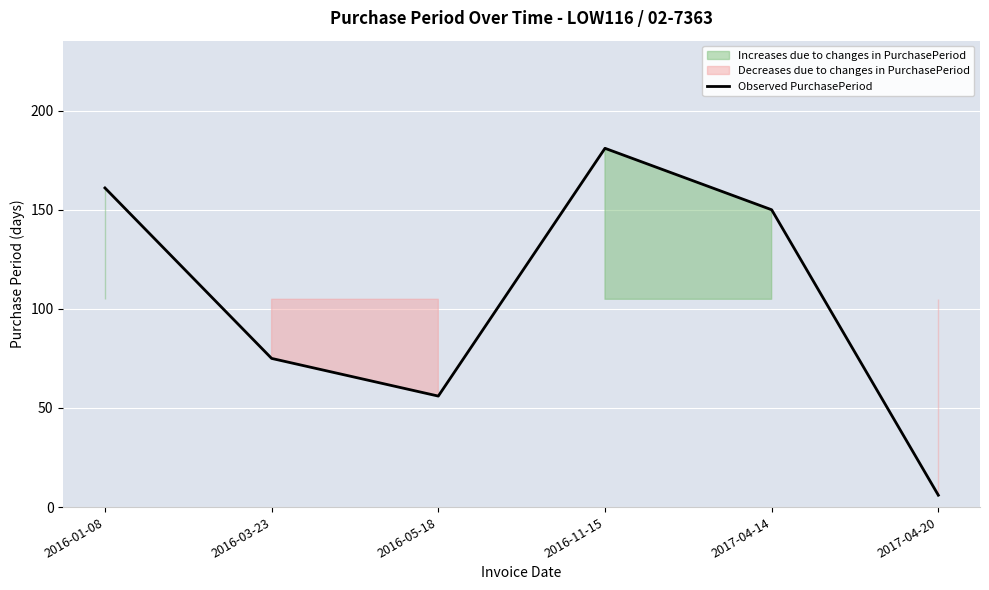

Is it true that the value at 2016-11-15 is 238?

False